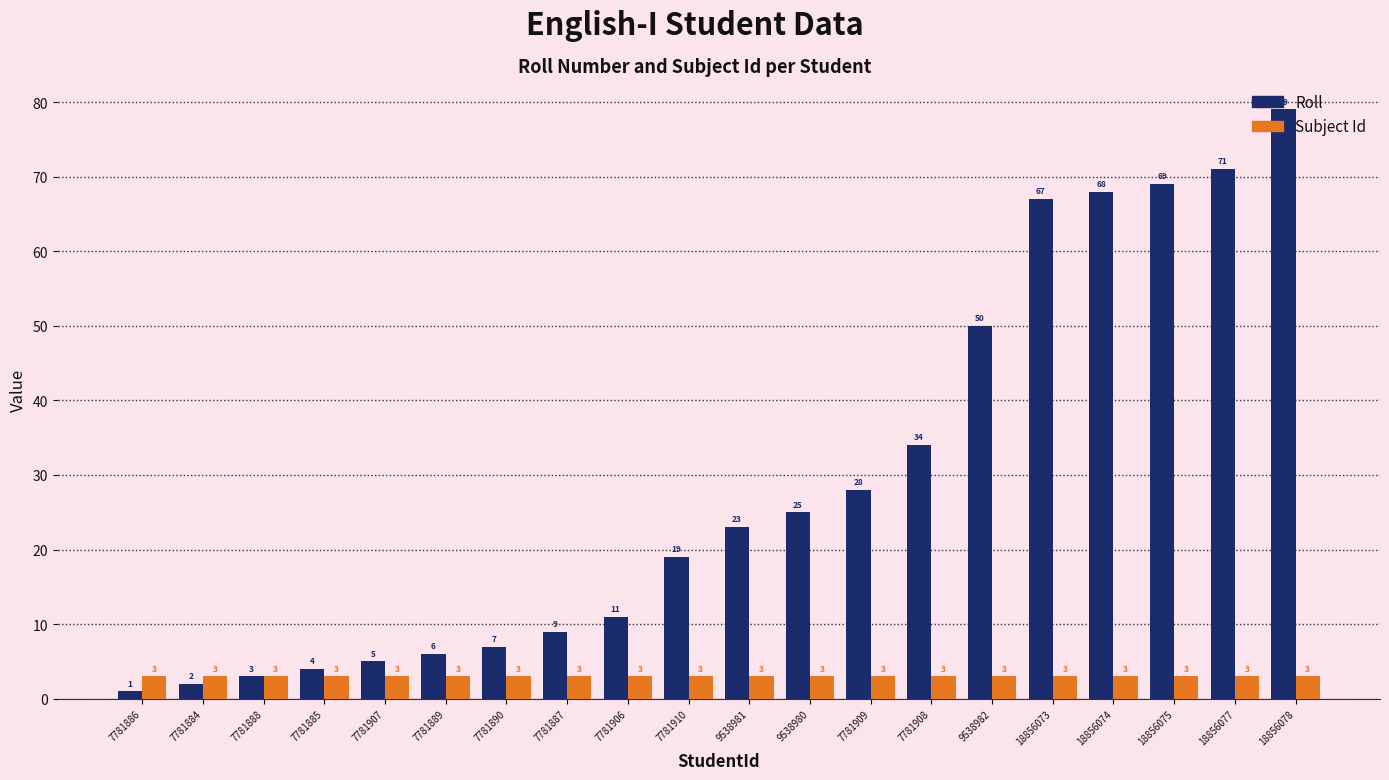

What is the sum of the Roll values at 7781890 and 9538981?

30